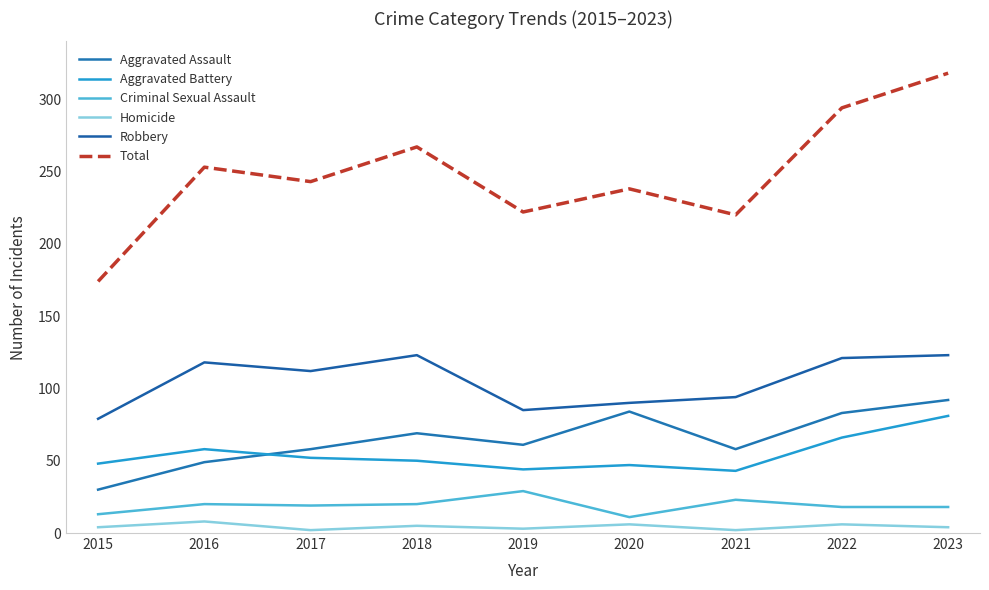

How many series are shown in this chart?

6